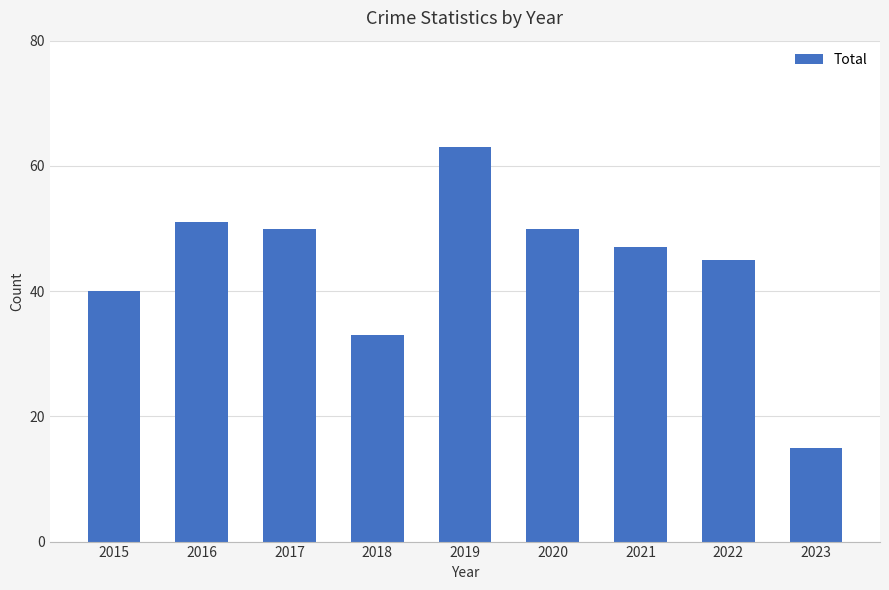

Which category has the lowest value across all series?

2023